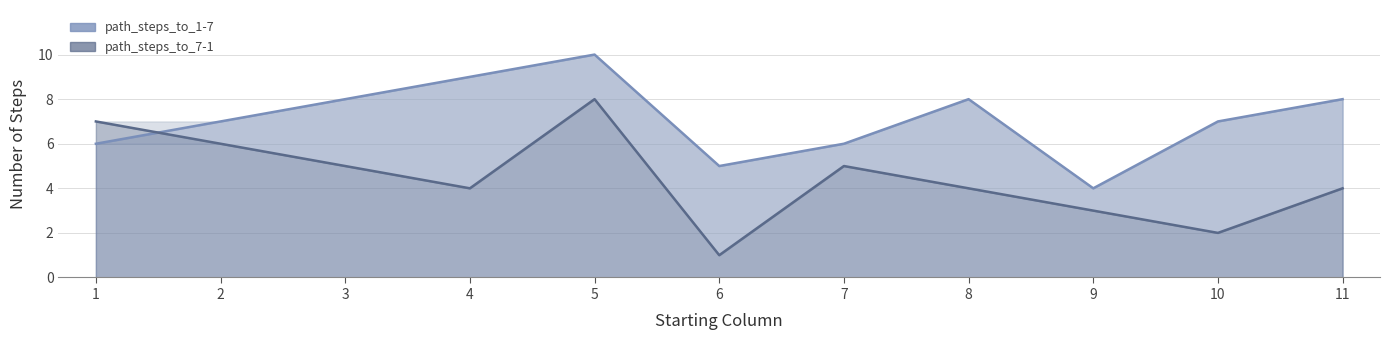

Which series has the largest total across all categories?

path_steps_to_1-7